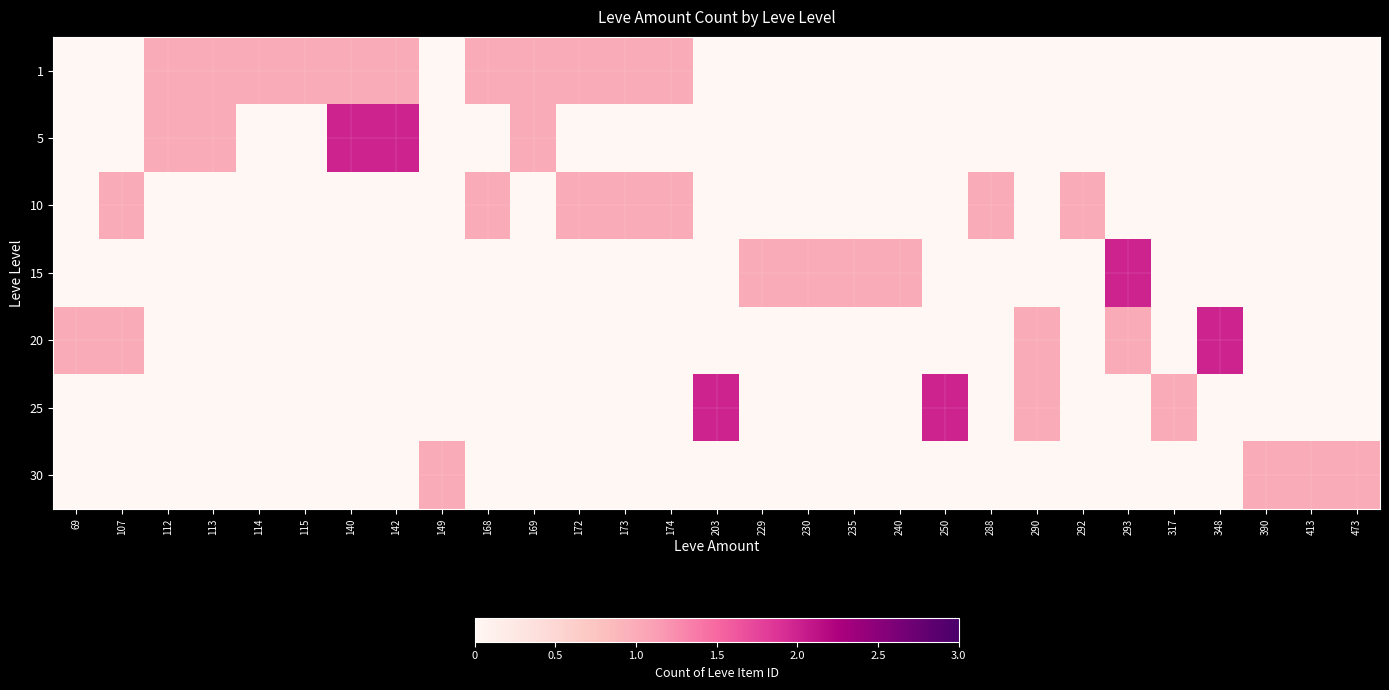

Reading left to right, transcribe all the data shown in this chart.

1: 69=0	107=0	112=1	113=1	114=1	115=1	140=1	142=1	149=0	168=1	169=1	172=1	173=1	174=1	203=0	229=0	230=0	235=0	240=0	250=0	288=0	290=0	292=0	293=0	317=0	348=0	390=0	413=0	473=0
5: 69=0	107=0	112=1	113=1	114=0	115=0	140=2	142=2	149=0	168=0	169=1	172=0	173=0	174=0	203=0	229=0	230=0	235=0	240=0	250=0	288=0	290=0	292=0	293=0	317=0	348=0	390=0	413=0	473=0
10: 69=0	107=1	112=0	113=0	114=0	115=0	140=0	142=0	149=0	168=1	169=0	172=1	173=1	174=1	203=0	229=0	230=0	235=0	240=0	250=0	288=1	290=0	292=1	293=0	317=0	348=0	390=0	413=0	473=0
15: 69=0	107=0	112=0	113=0	114=0	115=0	140=0	142=0	149=0	168=0	169=0	172=0	173=0	174=0	203=0	229=1	230=1	235=1	240=1	250=0	288=0	290=0	292=0	293=2	317=0	348=0	390=0	413=0	473=0
20: 69=1	107=1	112=0	113=0	114=0	115=0	140=0	142=0	149=0	168=0	169=0	172=0	173=0	174=0	203=0	229=0	230=0	235=0	240=0	250=0	288=0	290=1	292=0	293=1	317=0	348=2	390=0	413=0	473=0
25: 69=0	107=0	112=0	113=0	114=0	115=0	140=0	142=0	149=0	168=0	169=0	172=0	173=0	174=0	203=2	229=0	230=0	235=0	240=0	250=2	288=0	290=1	292=0	293=0	317=1	348=0	390=0	413=0	473=0
30: 69=0	107=0	112=0	113=0	114=0	115=0	140=0	142=0	149=1	168=0	169=0	172=0	173=0	174=0	203=0	229=0	230=0	235=0	240=0	250=0	288=0	290=0	292=0	293=0	317=0	348=0	390=1	413=1	473=1